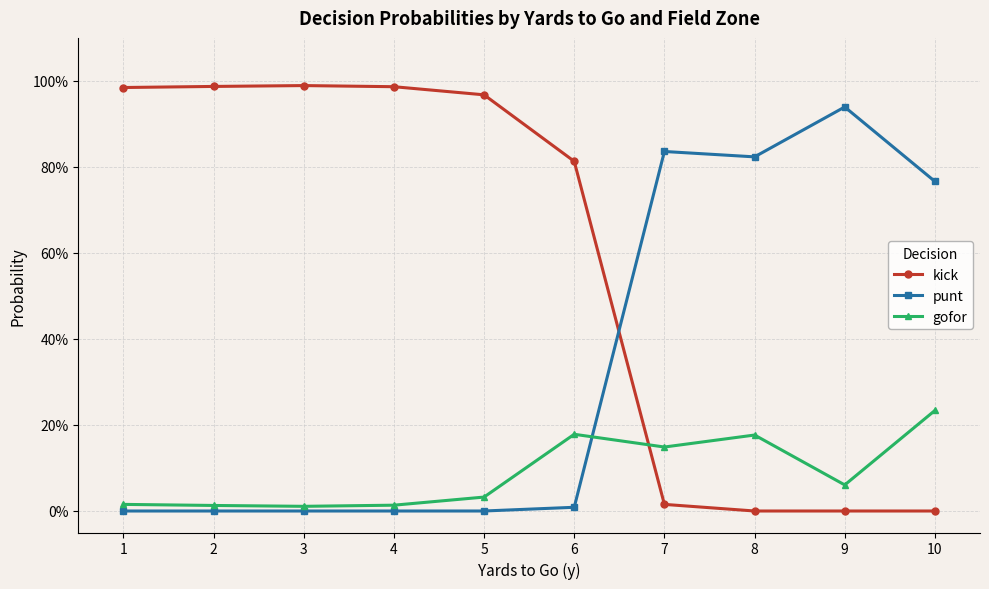

List the series in order of their peak value, lowest first.

gofor, punt, kick